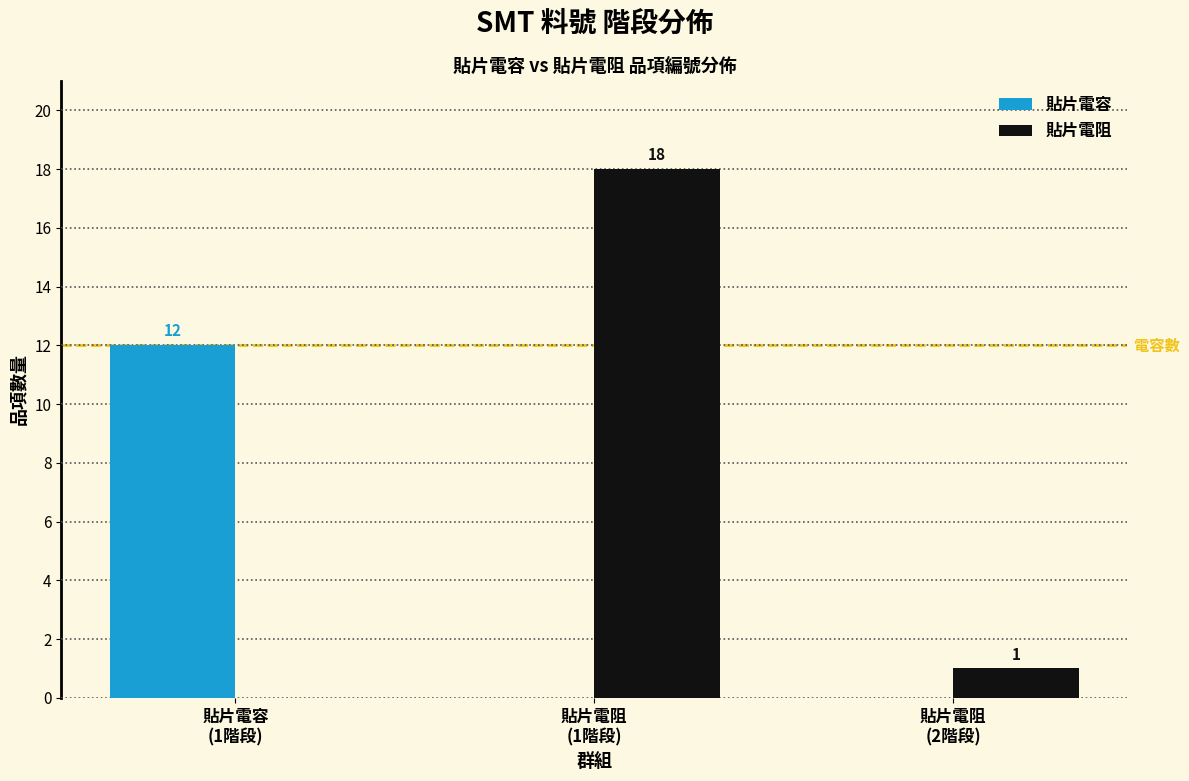

Reading left to right, list all the values displayed in this chart.

貼片電容: 12	0	0
貼片電阻: 0	18	1